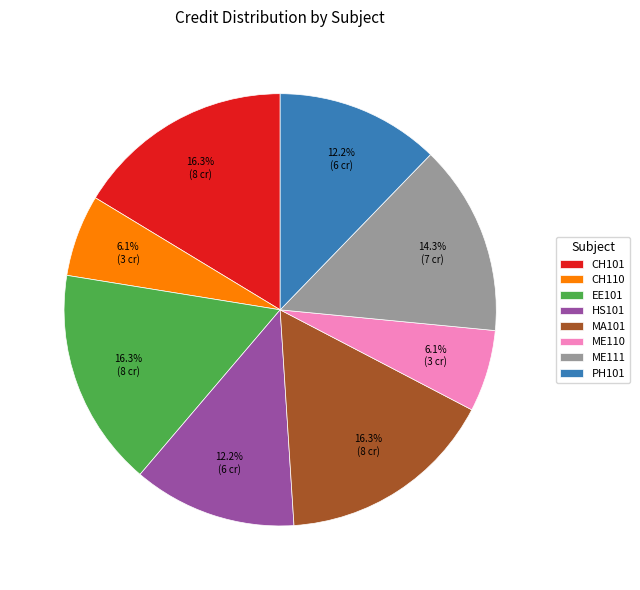

Count the number of slices in the pie.

8